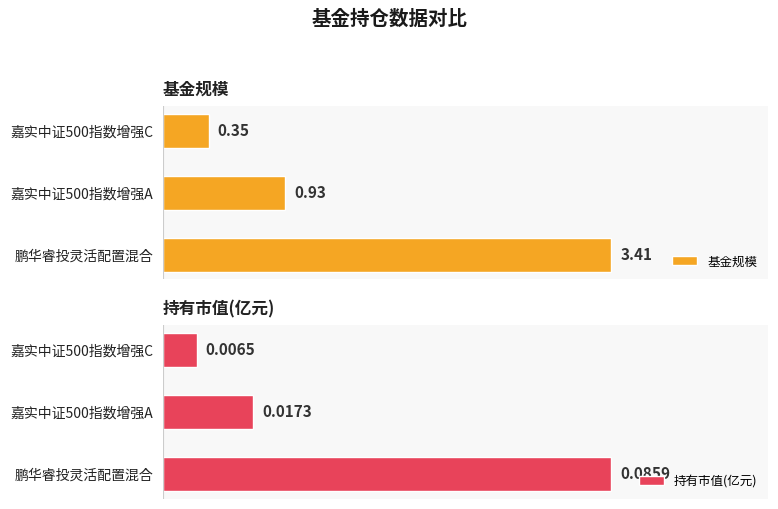

What is the sum of all 基金规模 values?

4.7